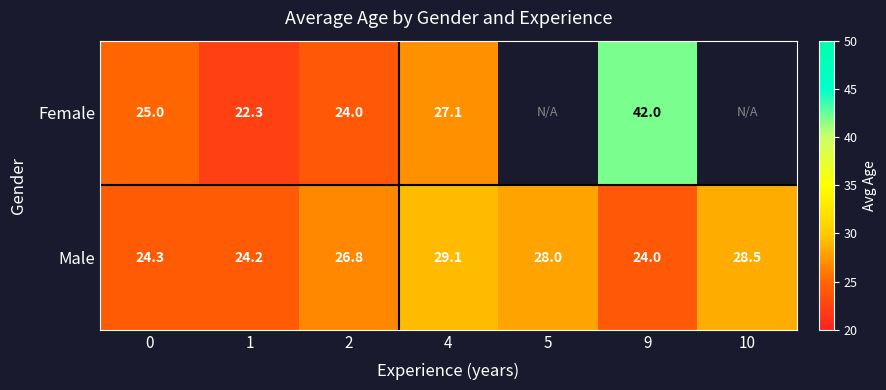

How many values in the Male series exceed 26?

4